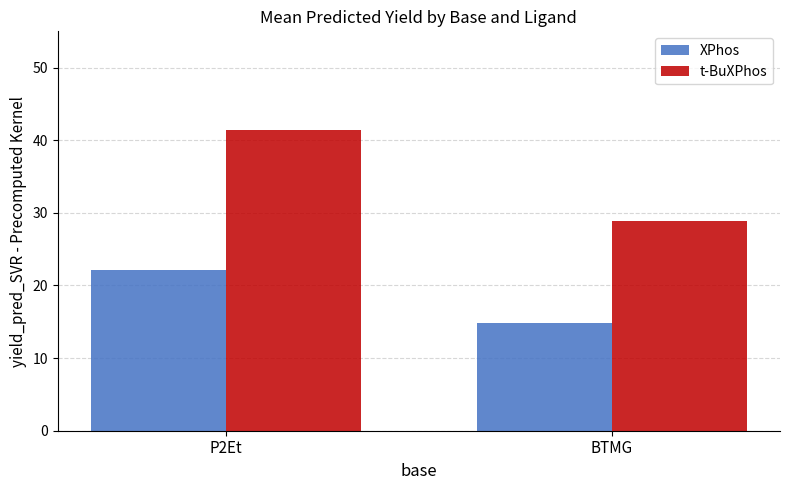

Between P2Et and BTMG, which series saw the biggest shift?

t-BuXPhos